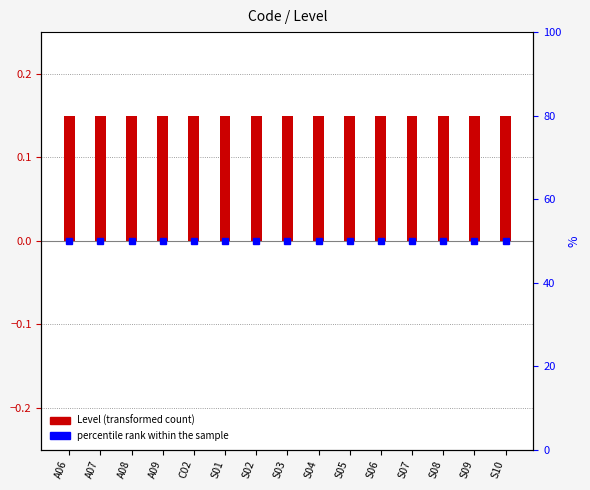

What is the average value of the percentile rank within the sample series?

50.0